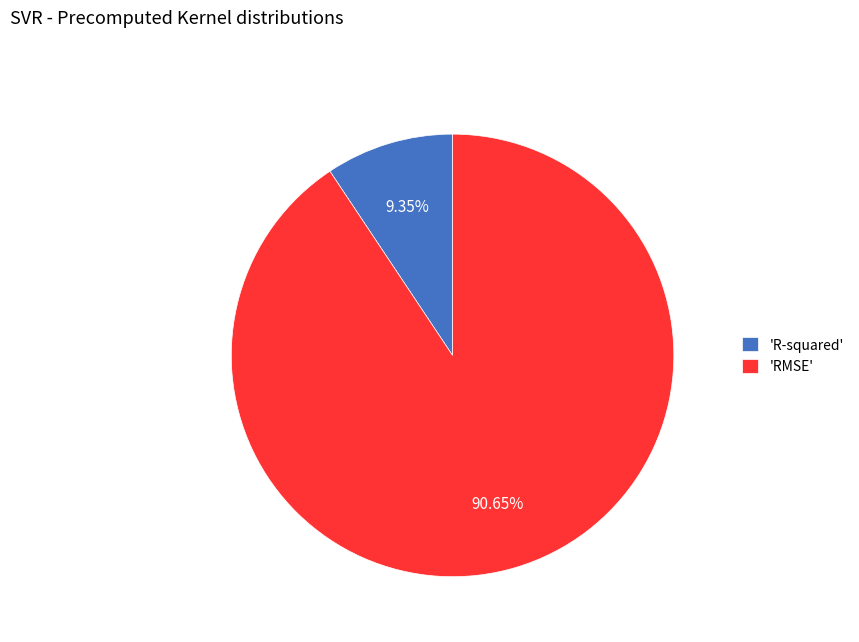

Count the number of slices in the pie.

2